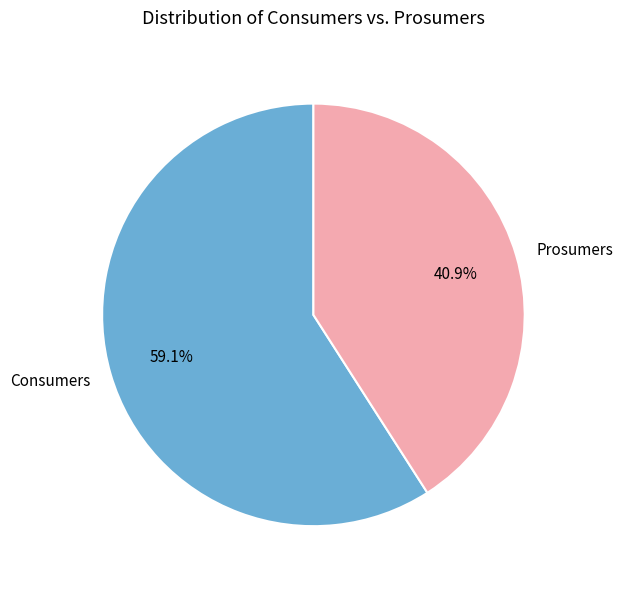

The Consumers slice represents 69% of the pie. True or false?

False